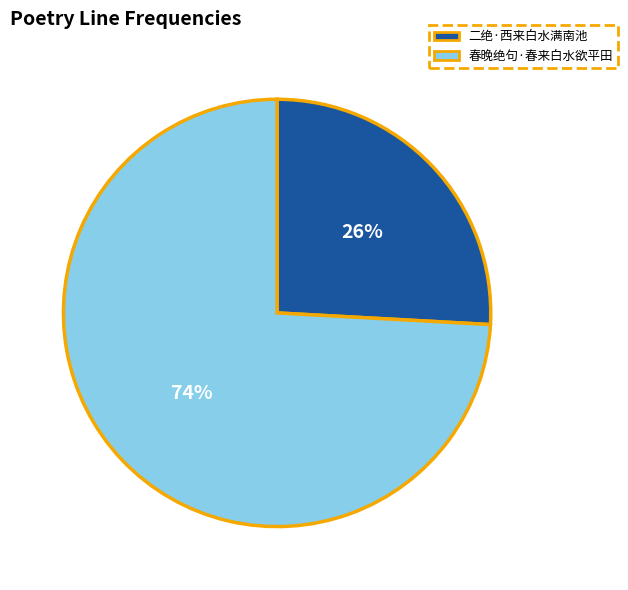

To the nearest percent, what percentage of the pie is 二绝·西来白水满南池?

26%